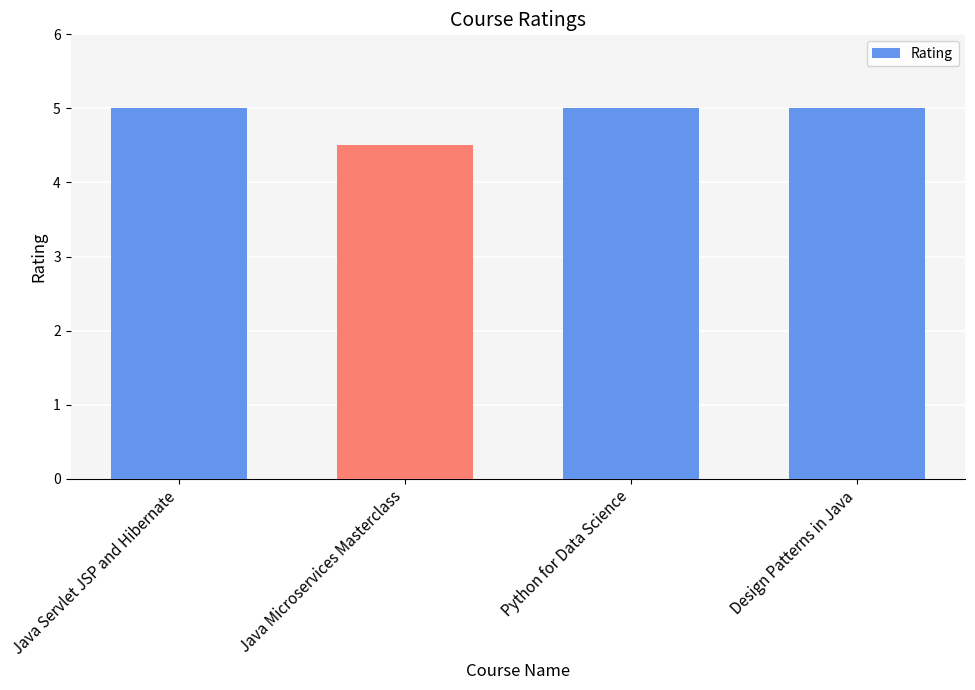

What value does the data have at Java Microservices Masterclass?

4.5